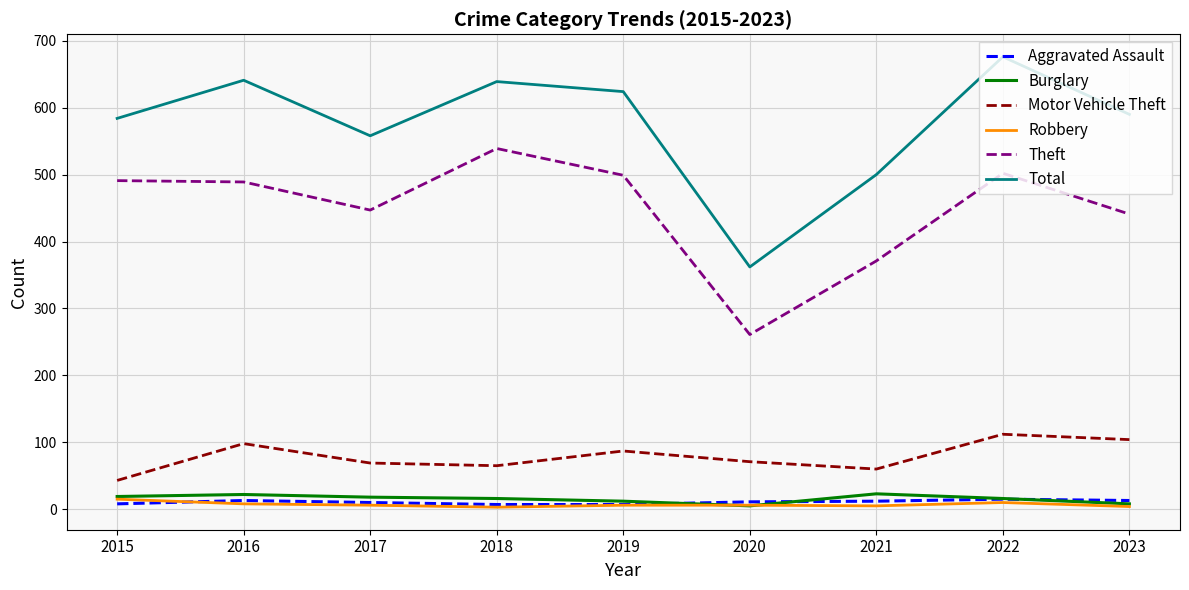

True or false: Motor Vehicle Theft has a value of 153 at 2022.

False